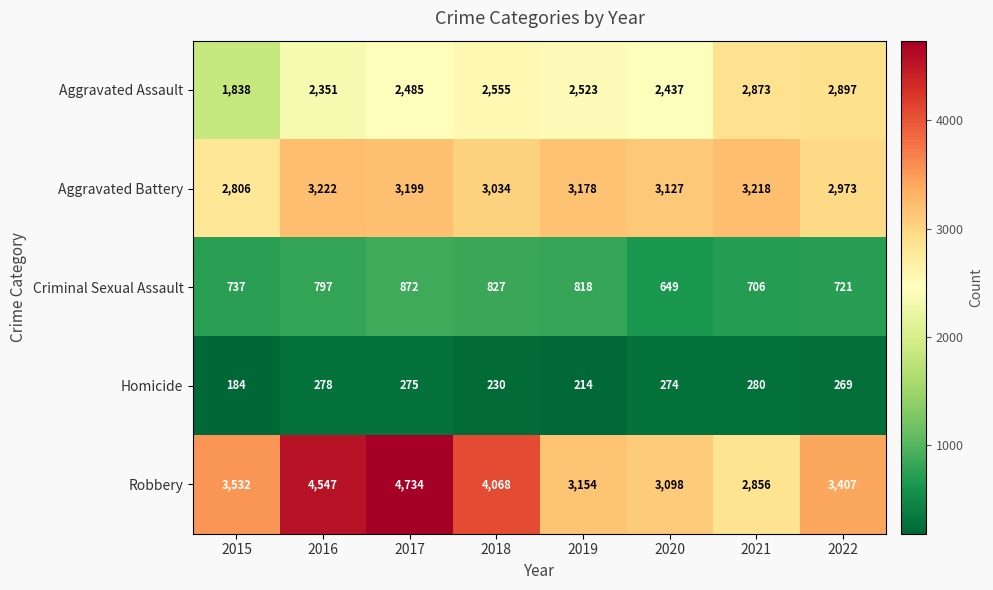

What is the smallest value displayed?

184